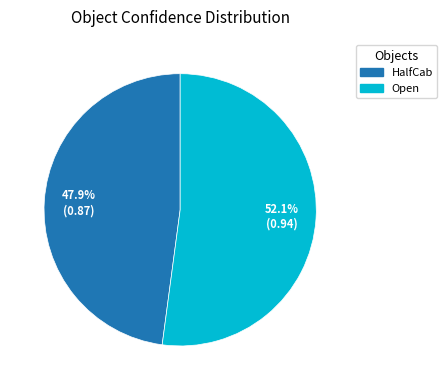

To the nearest percent, what is the difference between the HalfCab and Open slice percentages?

4%